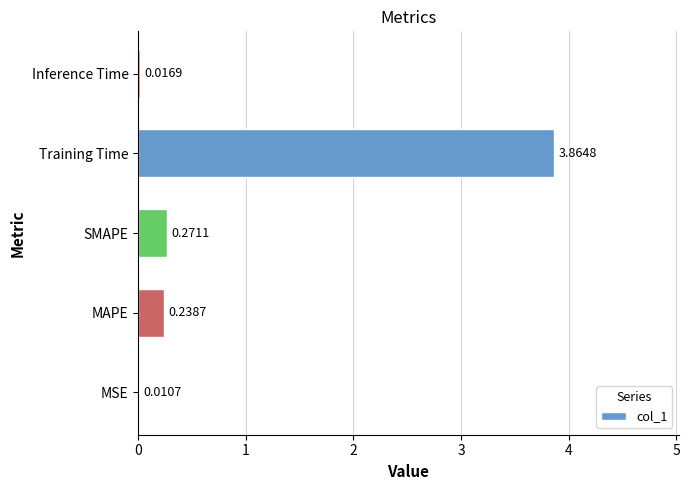

Are the bars horizontal?

Yes